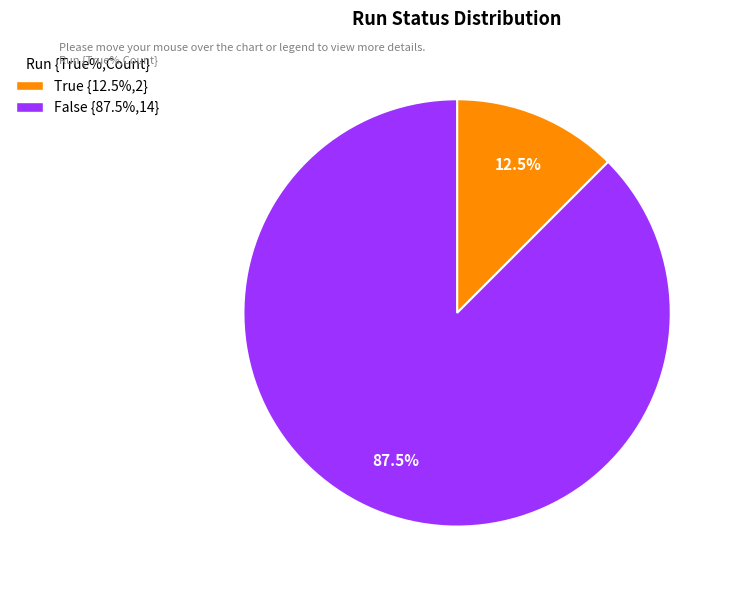

Between True {12.5%,2} and False {87.5%,14}, which is larger?

False {87.5%,14}